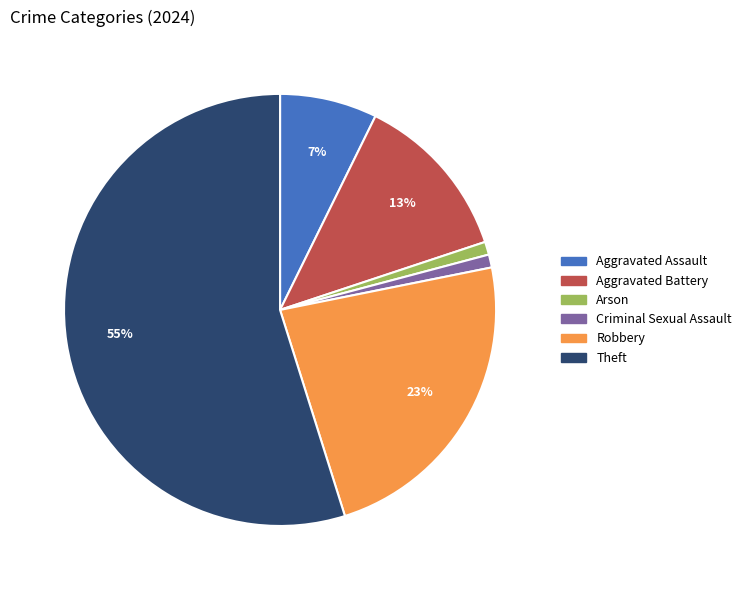

To the nearest percent, what portion does Theft represent?

55%